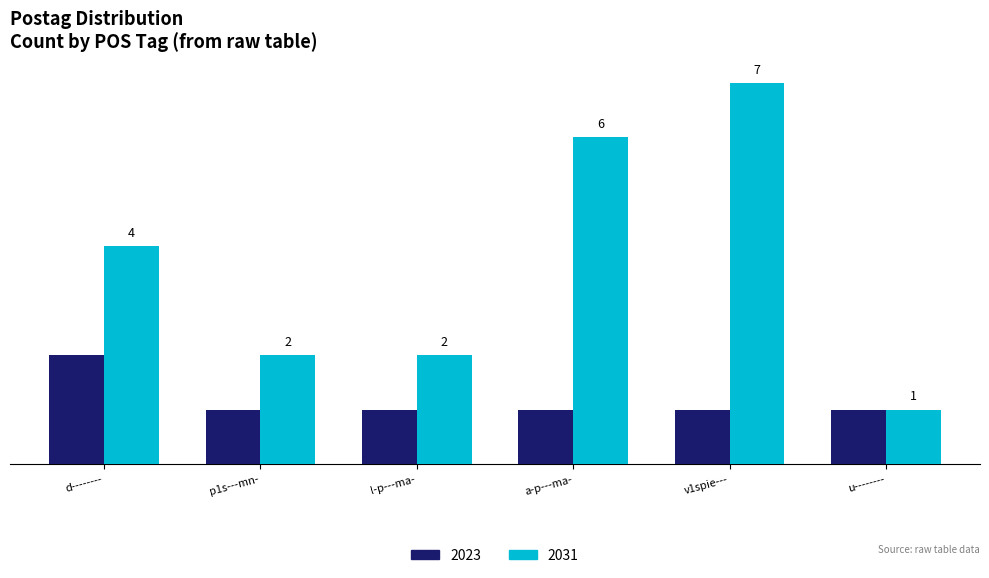

Rank the series by their maximum value, from lowest to highest.

2023, 2031